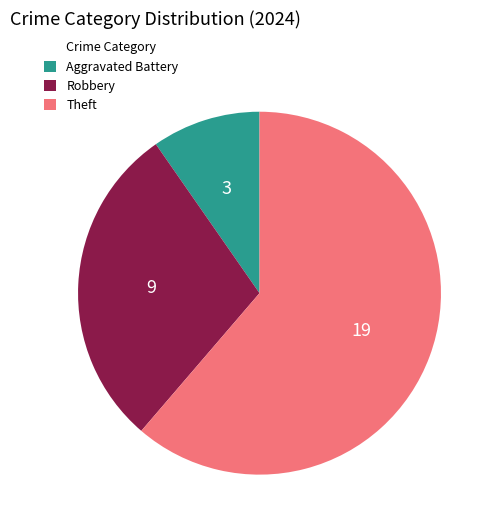

Combined, do Aggravated Battery and Robbery account for over 50%?

No